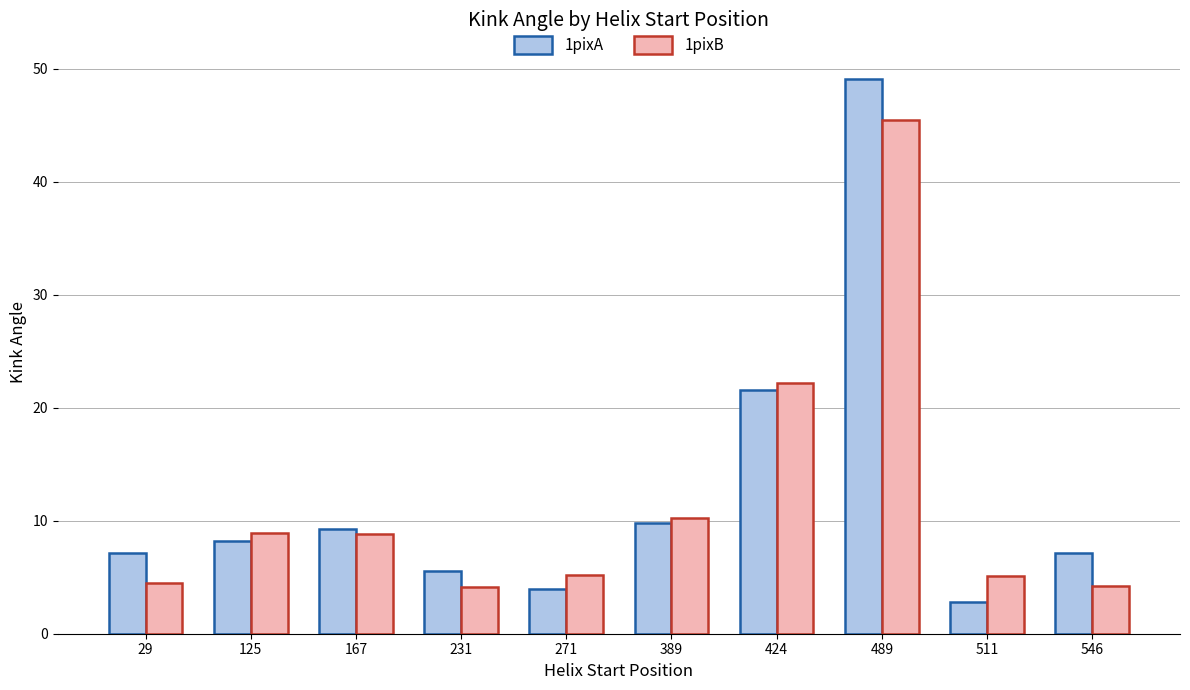

Which series changed the most between 389 and 489?

1pixA